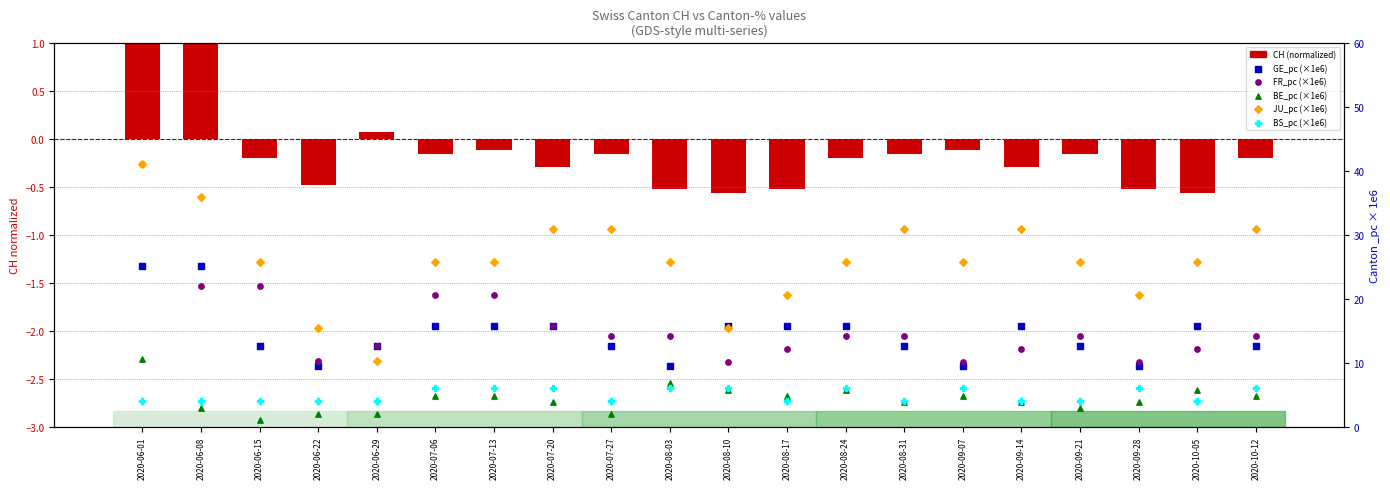

Is the value of BS_pc (×1e6) at 2020-06-01 greater than the value of FR_pc (×1e6) at 2020-10-05?

No